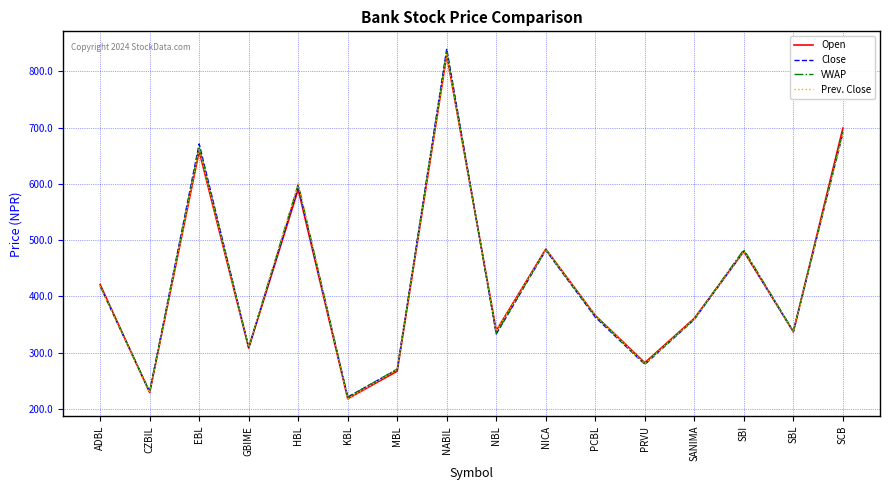

Which series changed the most between GBIME and PCBL?

Open